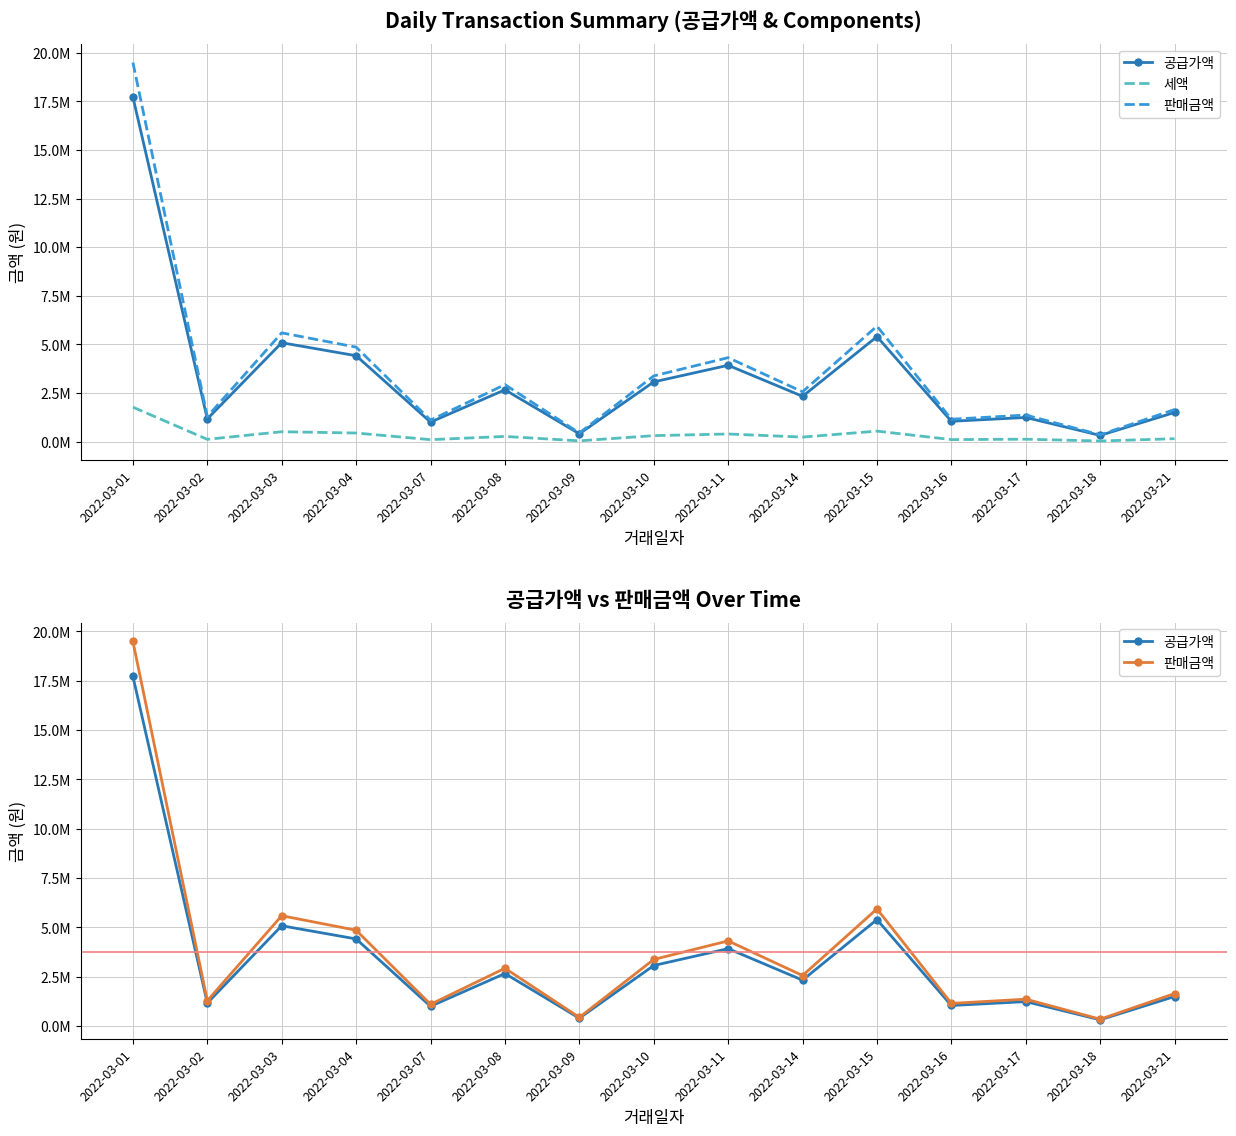

What is the lowest value of the 판매금액 series?

351000.0